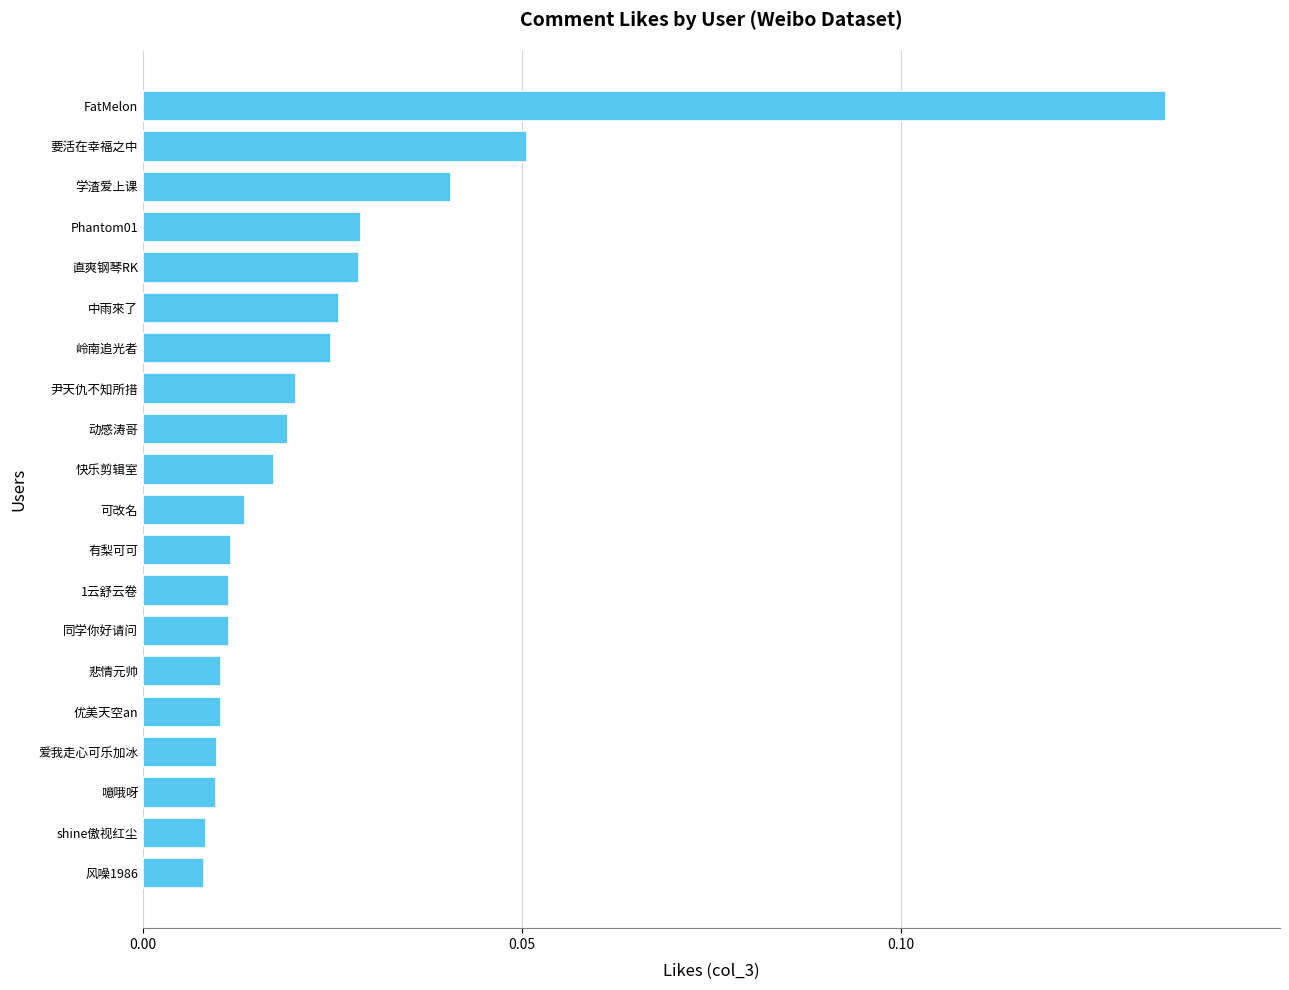

Is it true that the value at 要活在幸福之中 is 0.0?

False